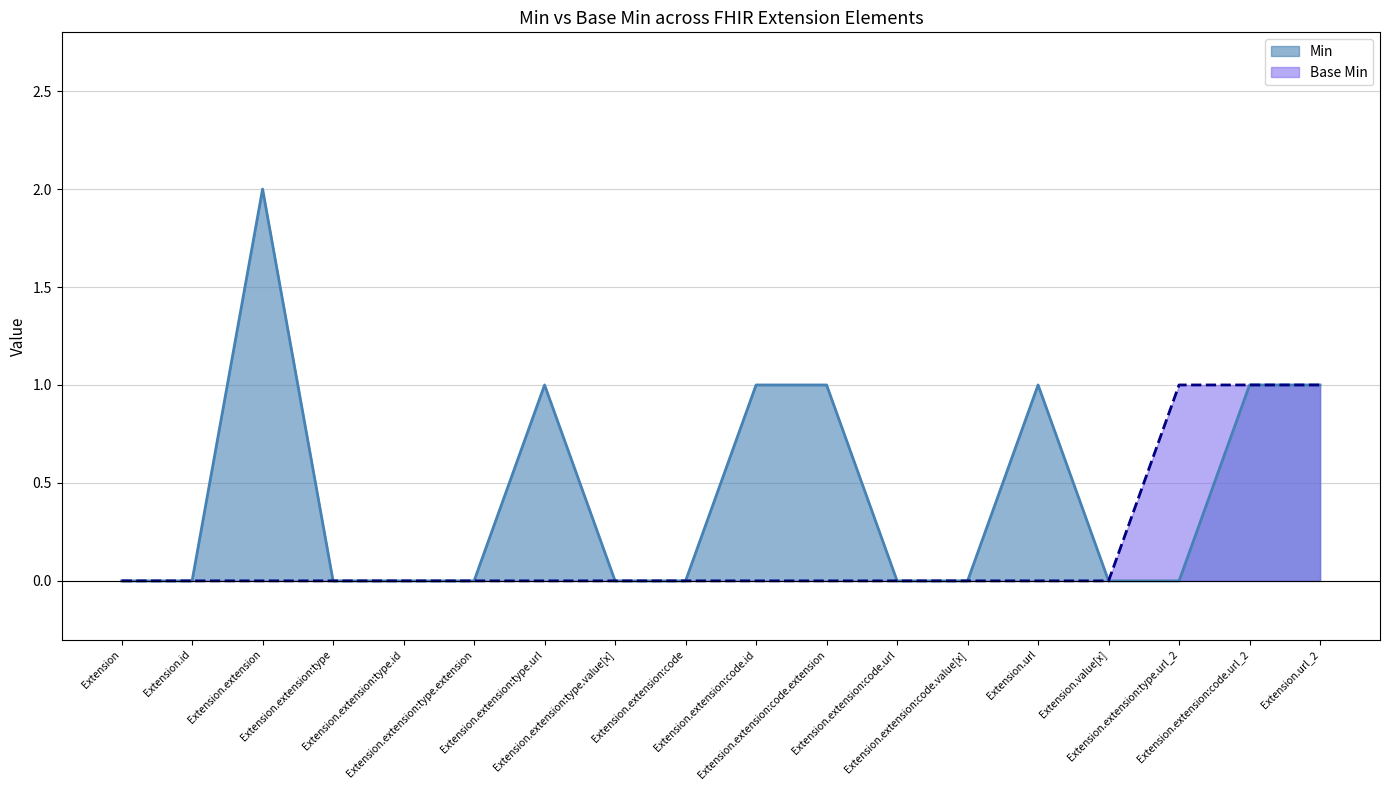

Does the chart display data point markers on the line(s)?

No